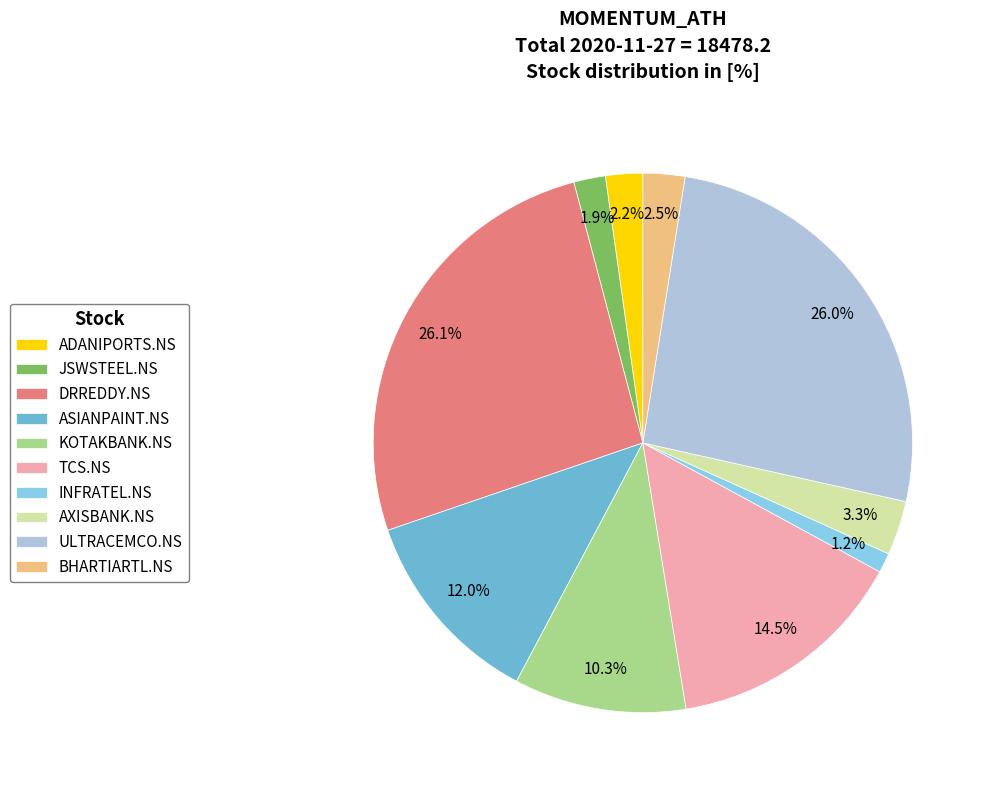

How many slices are in this pie chart?

10